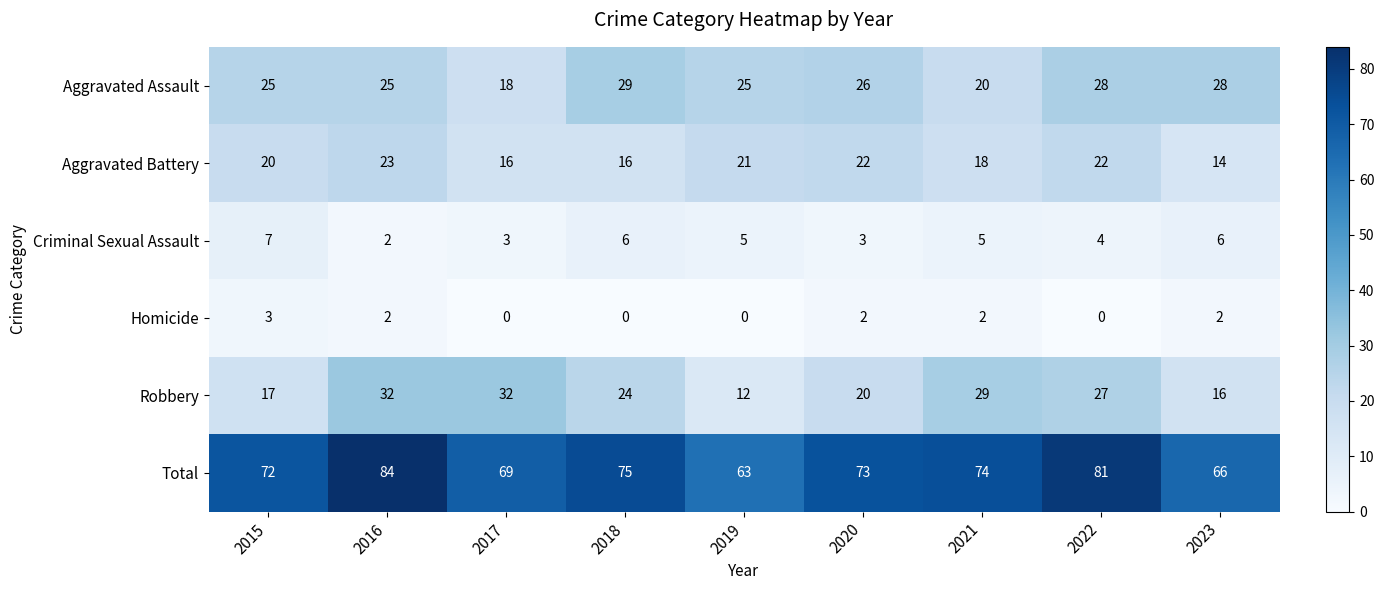

The Robbery series shows 17 at 2015. True or false?

True